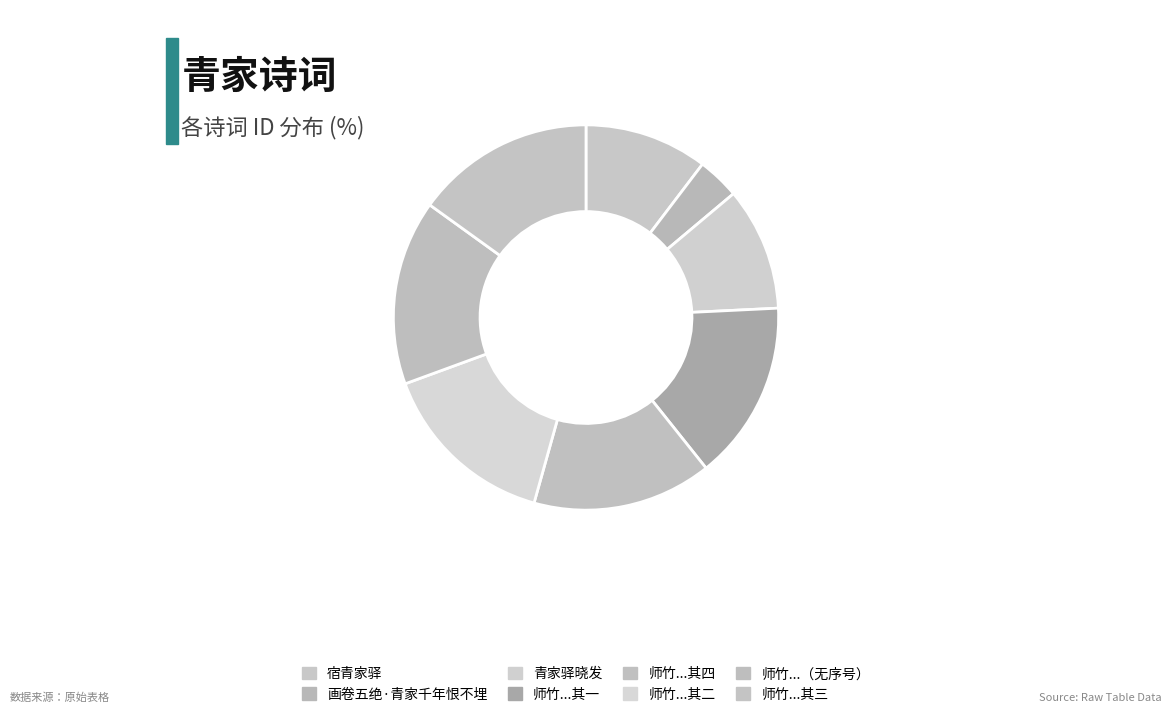

Does 青家驿晓发 account for over 50% of the chart?

No